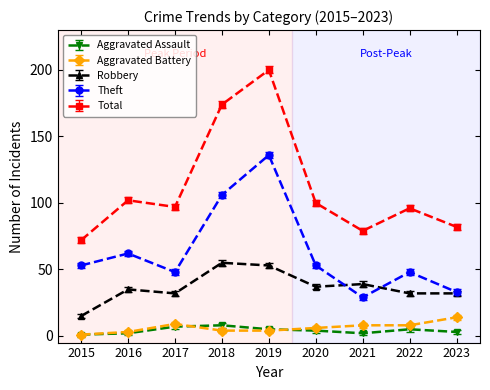

At which category is the sum across all series the highest?

2019